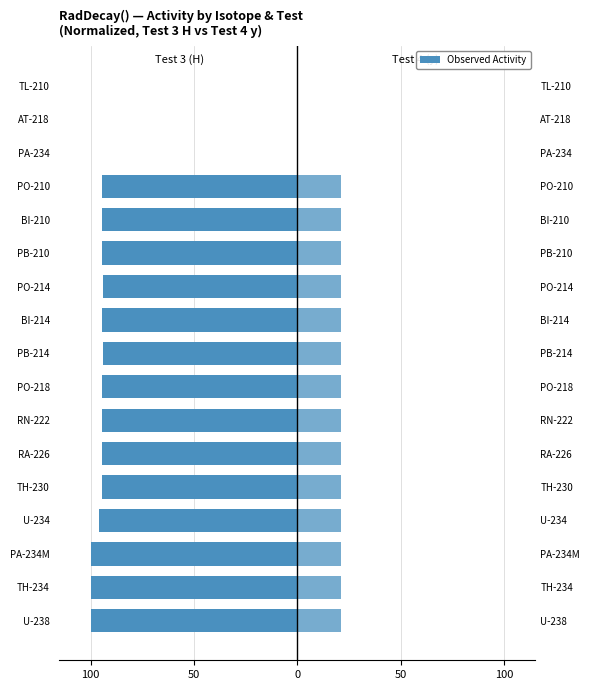

Reading left to right, extract all data points from this chart.

Test 3 (H): -100.0	-100.0	-100.0	-96.0	-94.2	-94.2	-94.2	-94.2	-94.2	-94.2	-94.0	-94.2	-94.2	-94.2	-0.2	-0.0	-0.2
Test 4 (y): 21.2	21.2	21.2	21.2	21.2	21.2	21.2	21.2	21.2	21.2	21.2	21.2	21.2	21.2	0.0	0.0	0.0